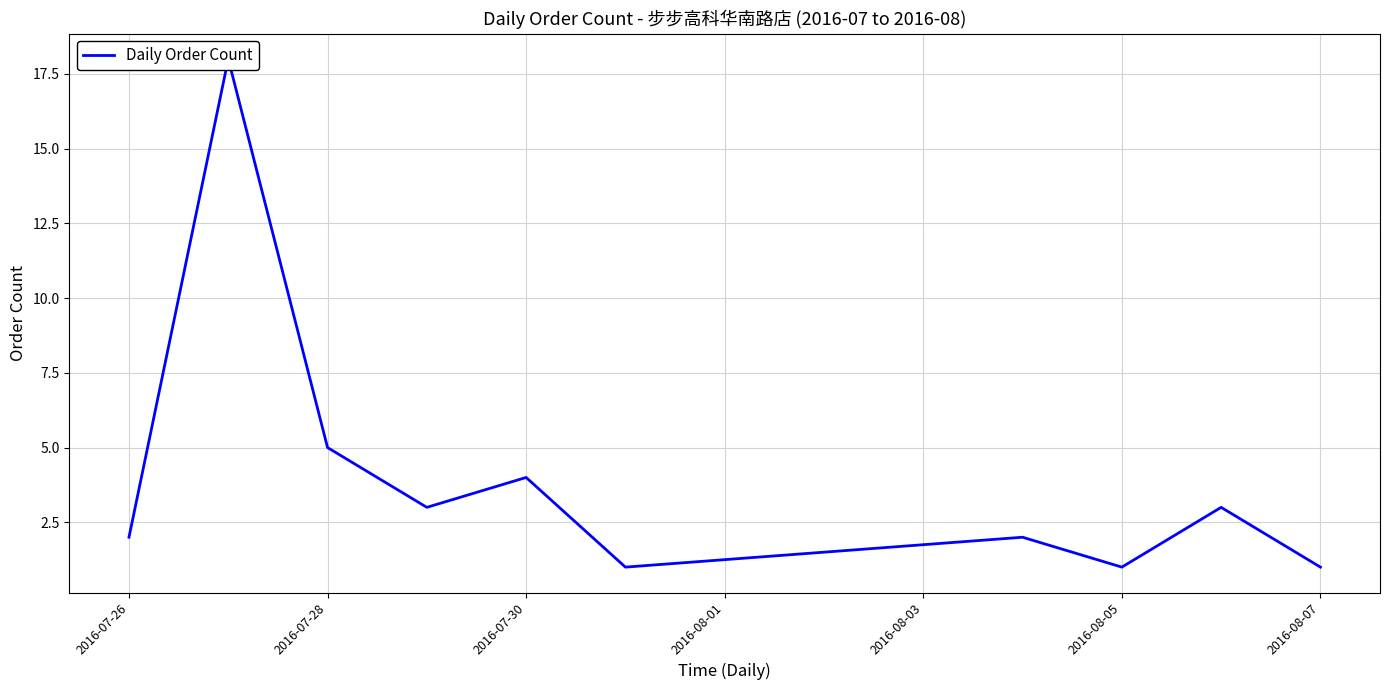

The chart shows a value of 7 at 2016-07-28. True or false?

False